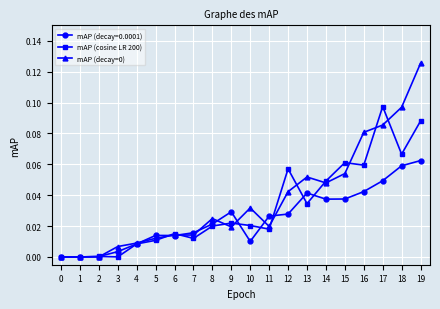

Is it true that mAP (decay=0.0001) equals 0.0 at 0?

True